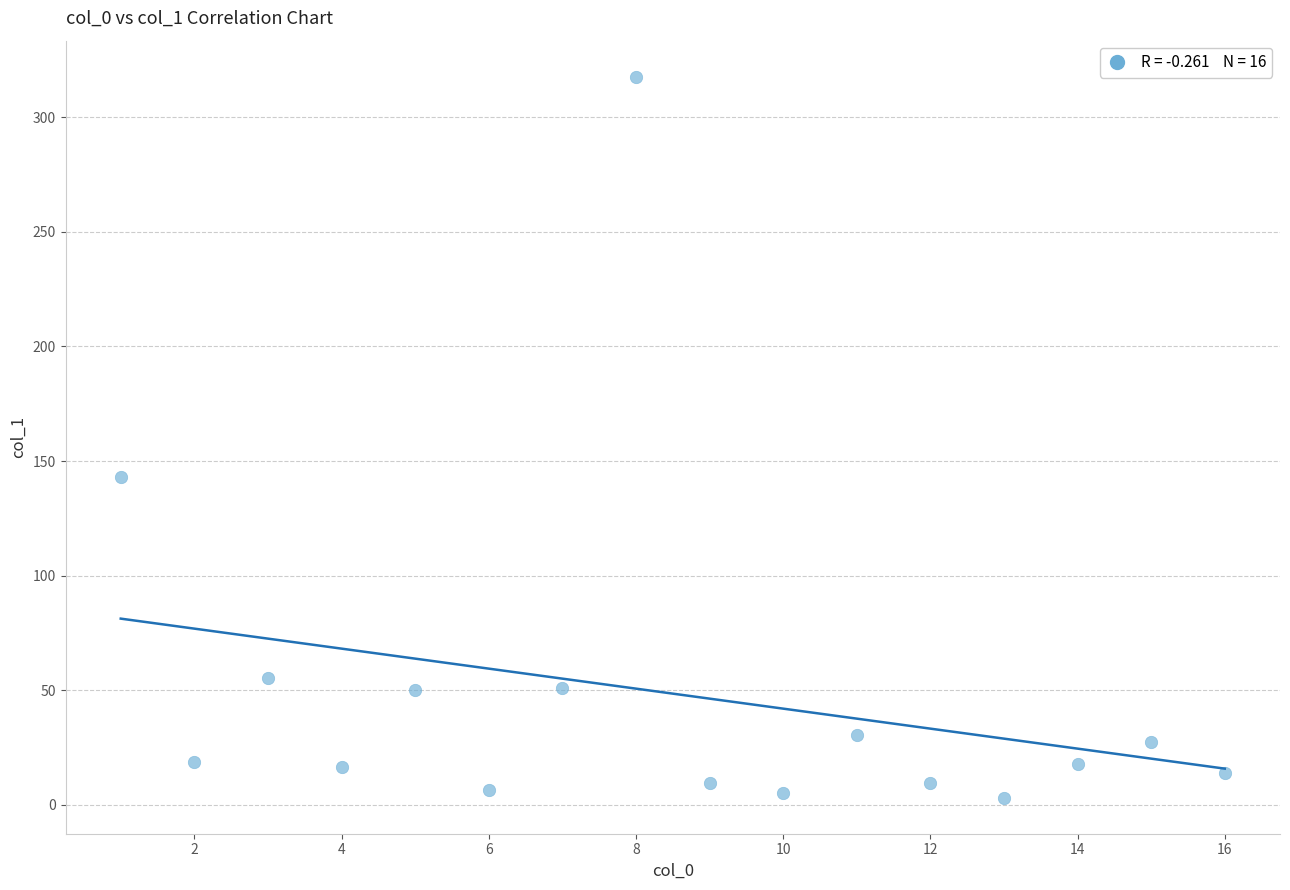

What is the range of Y values (max minus min)?

314.6